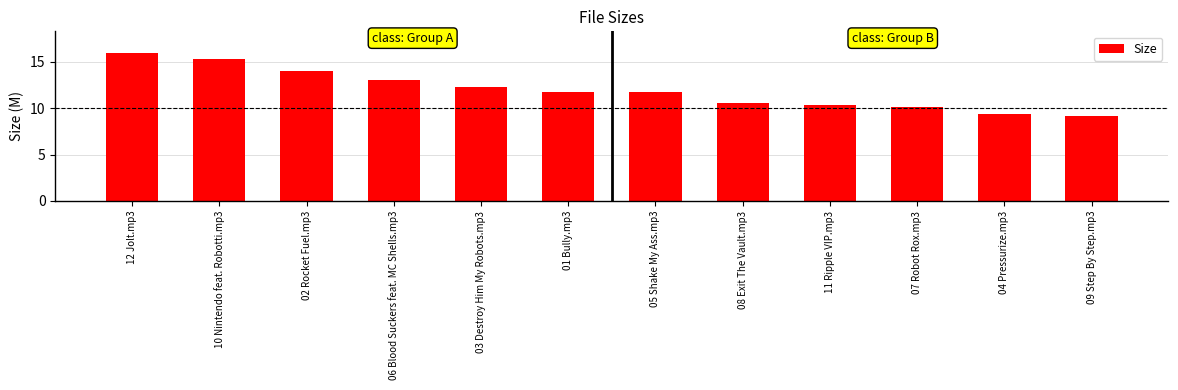

What position from the left is 03 Destroy Him My Robots.mp3?

5